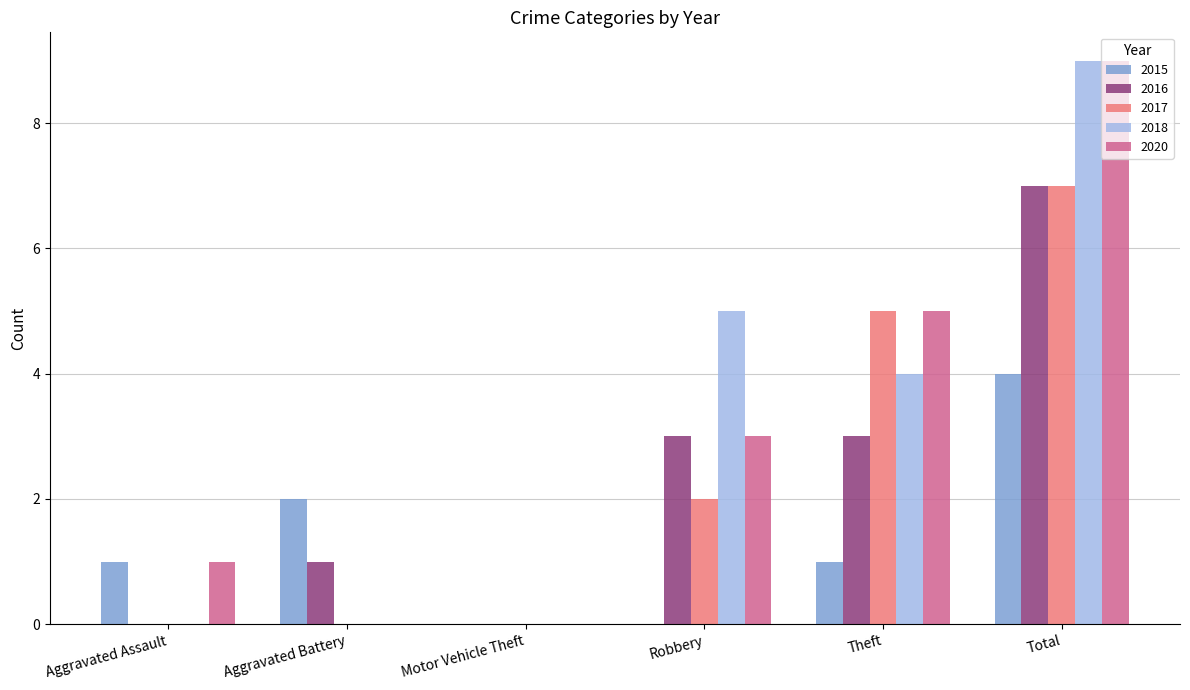

At which category is the sum across all series the highest?

Total